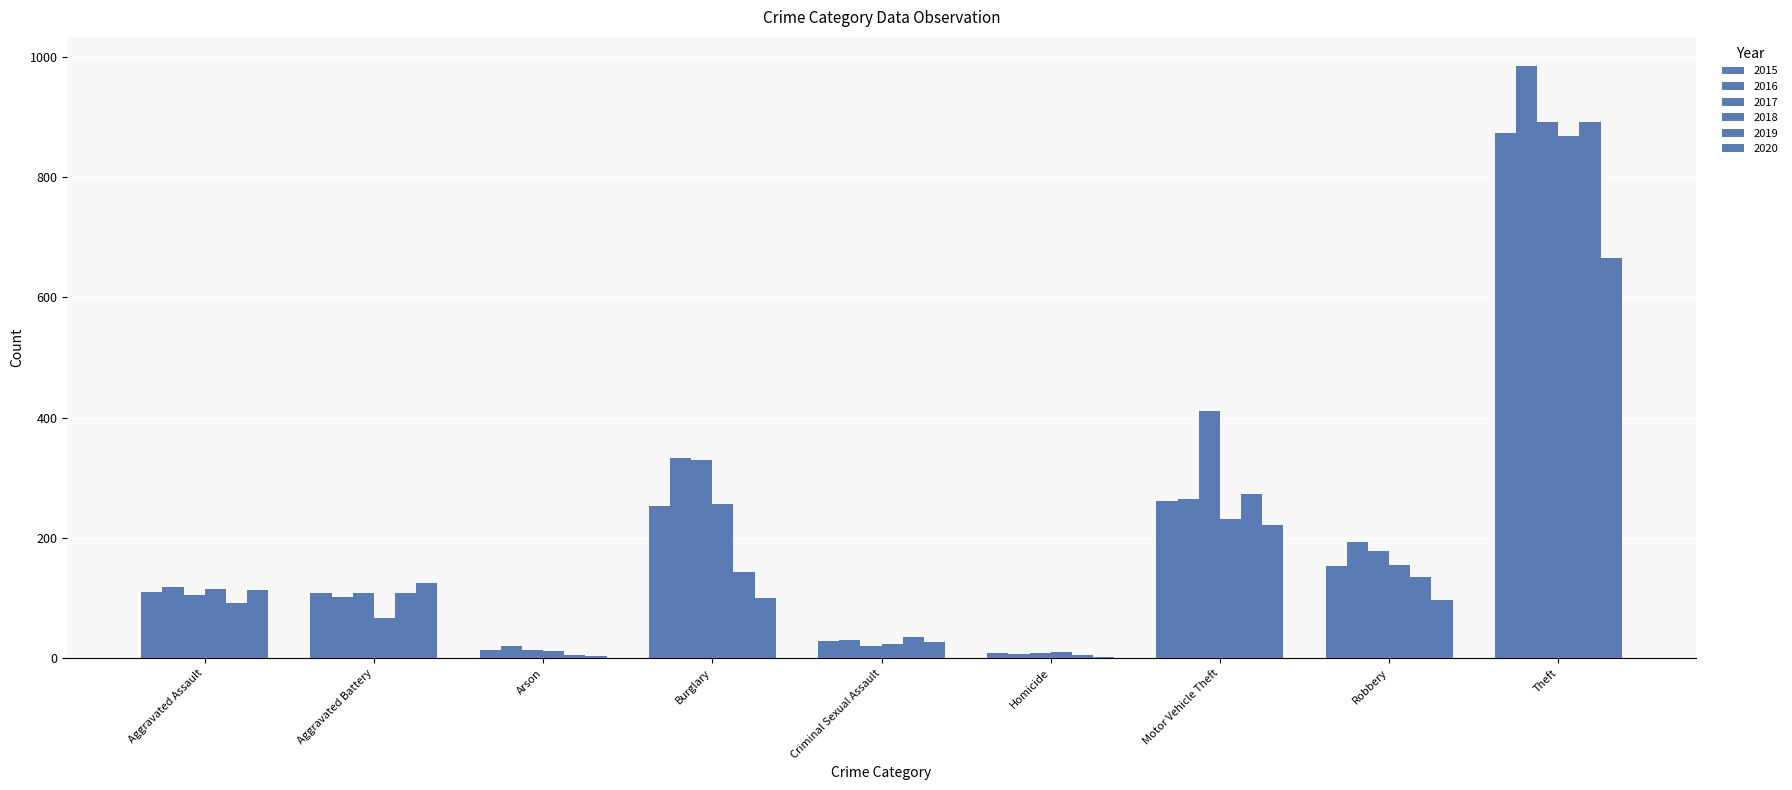

Reading left to right, what are all the values shown in this chart?

2015: 110	108	13	254	29	9	261	154	874
2016: 118	102	20	333	30	7	265	194	984
2017: 105	108	14	329	21	8	411	178	892
2018: 115	67	12	257	23	10	231	155	868
2019: 92	108	5	143	35	5	273	135	891
2020: 113	125	4	100	27	2	221	97	666